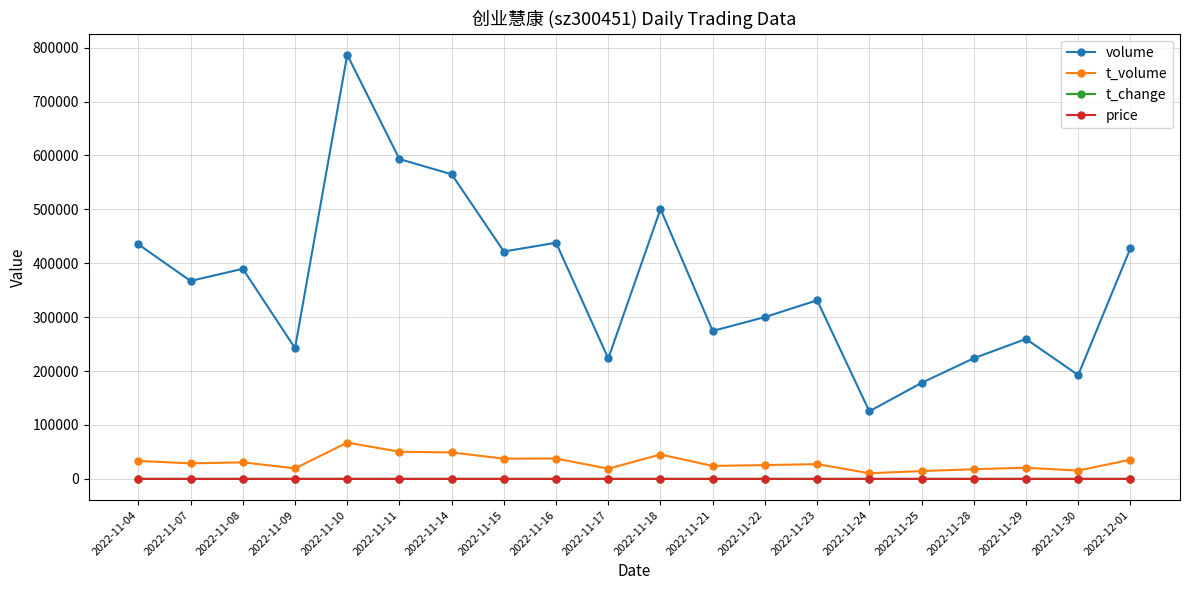

How many categories are shown in the chart?

20